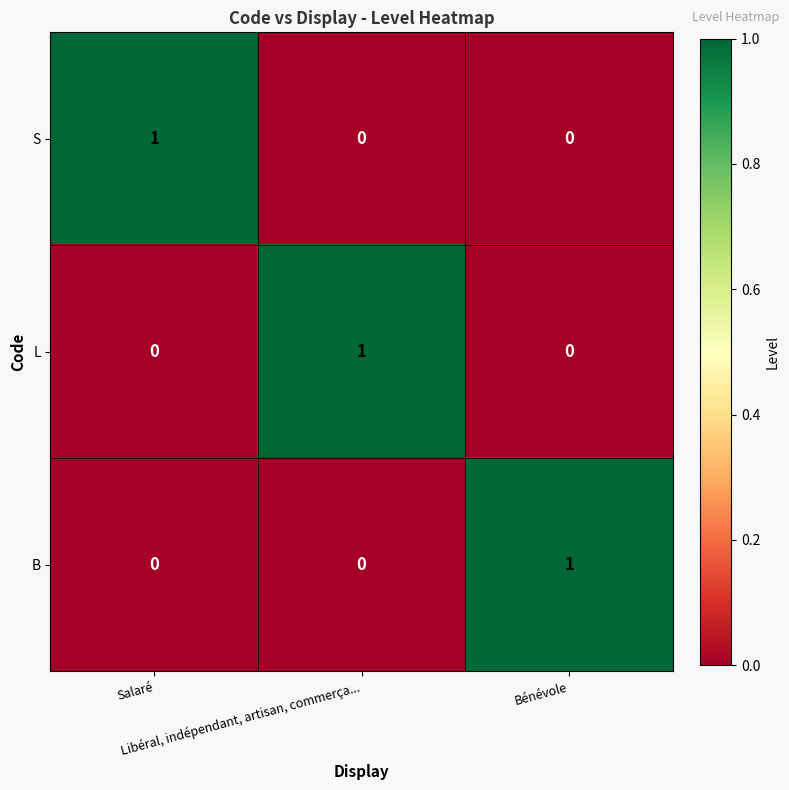

How many L values are between 0 and 1?

3